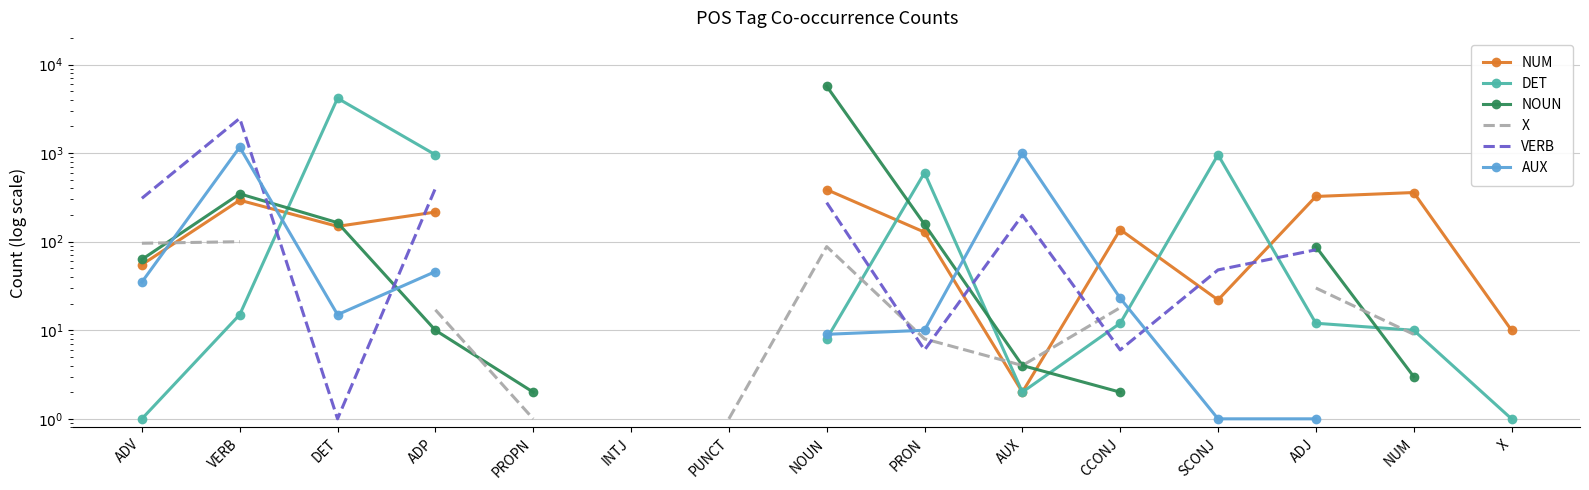

True or false: AUX has more than 2 points higher than both neighbors.

False